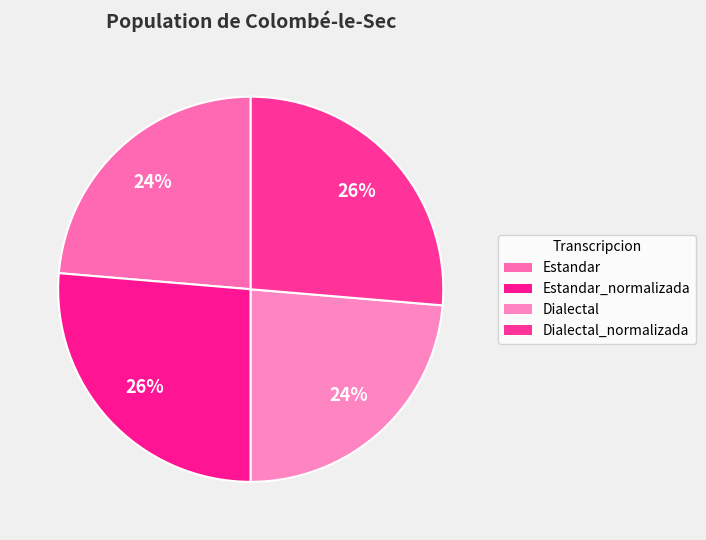

What is the change in value from Estandar to Dialectal_normalizada?

+4.2